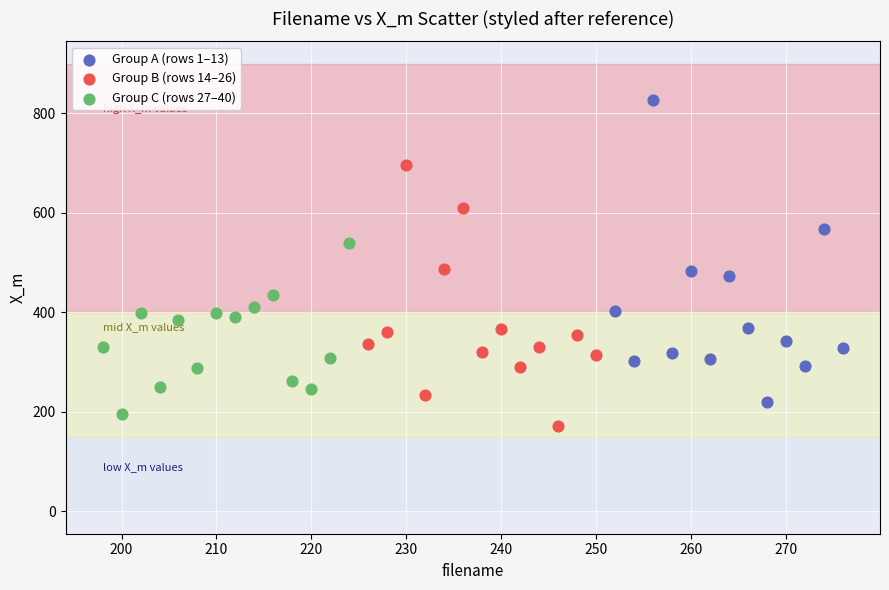

Which series has the widest spread of Y values?

Group A (rows 1–13)